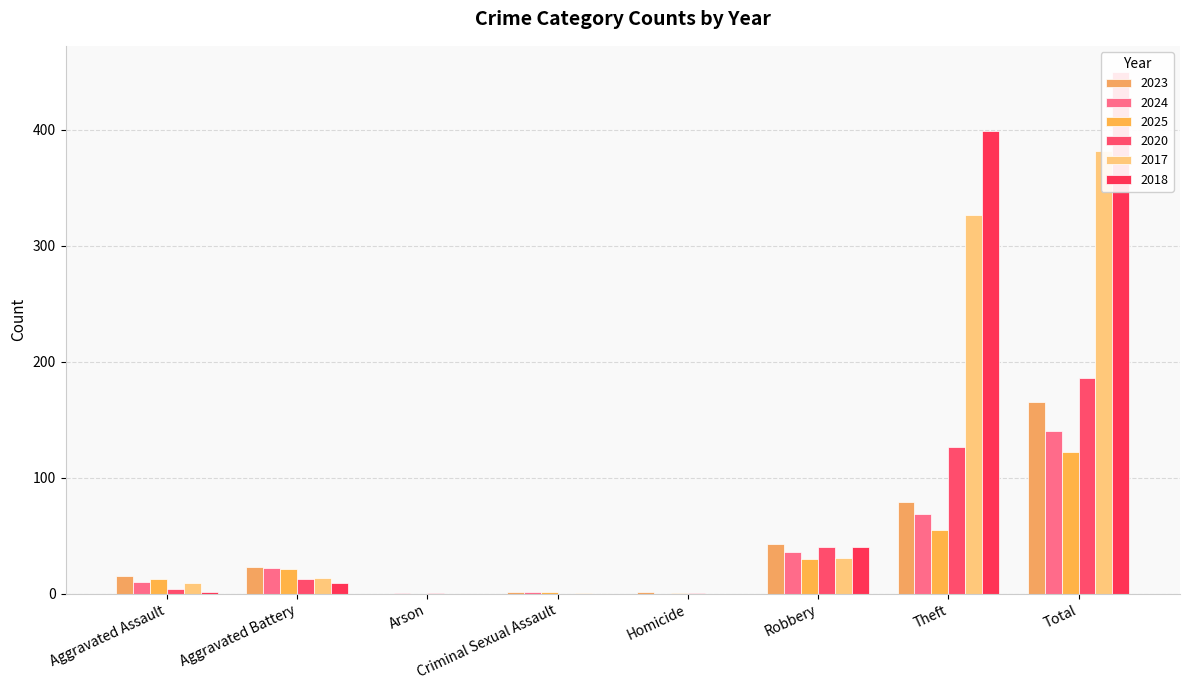

What is the sum of all 2018 values?

900